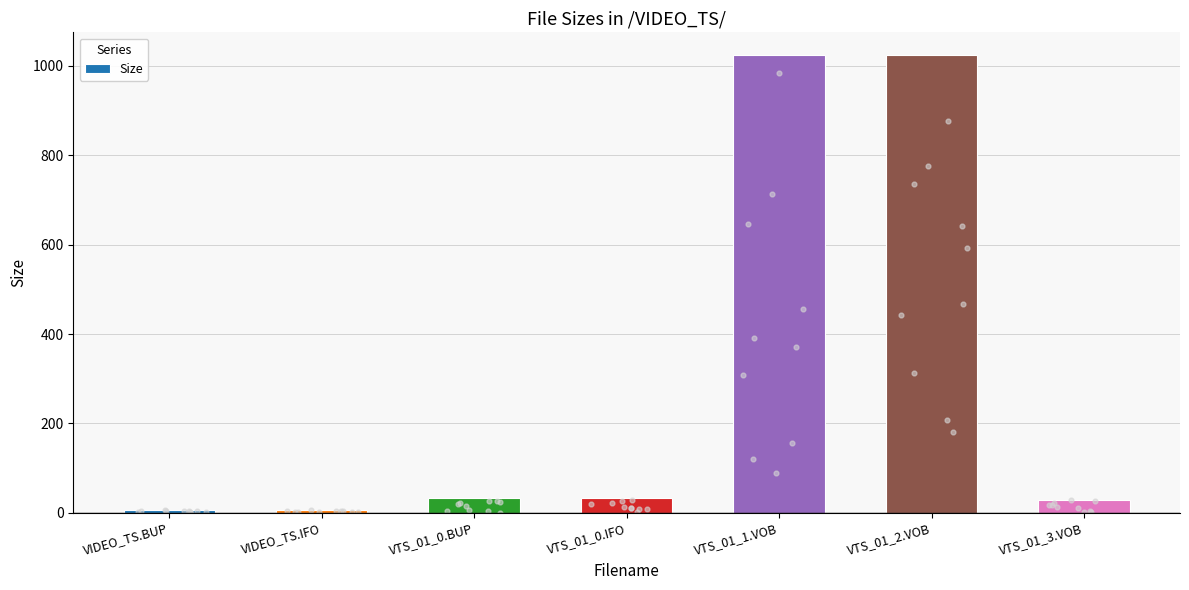

Which has a higher value, VTS_01_0.BUP or VTS_01_2.VOB?

VTS_01_2.VOB